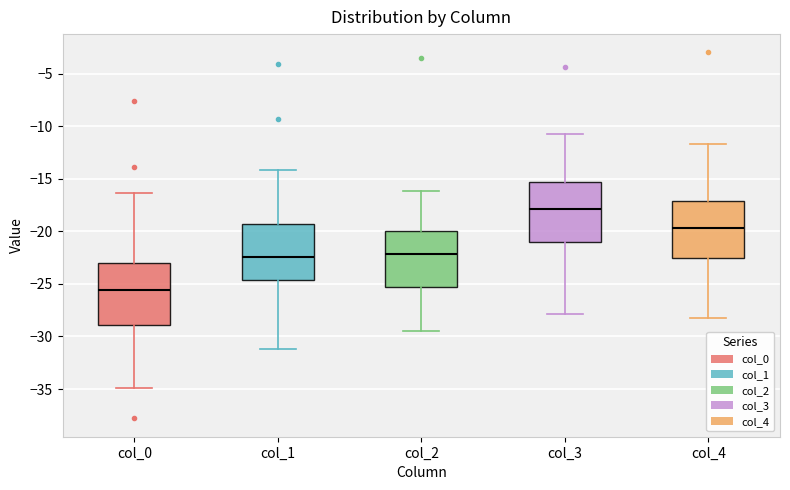

Where is the lower edge of the box for col_2 on the y-axis? The values are not printed on the chart, so give them approximately, as read against the axis.

-25.5